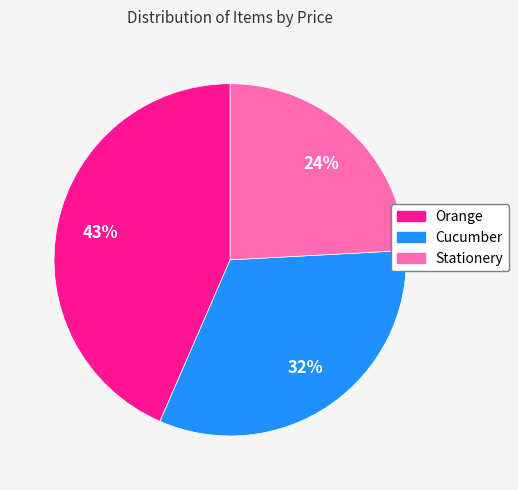

What is the largest slice in the pie chart?

Orange